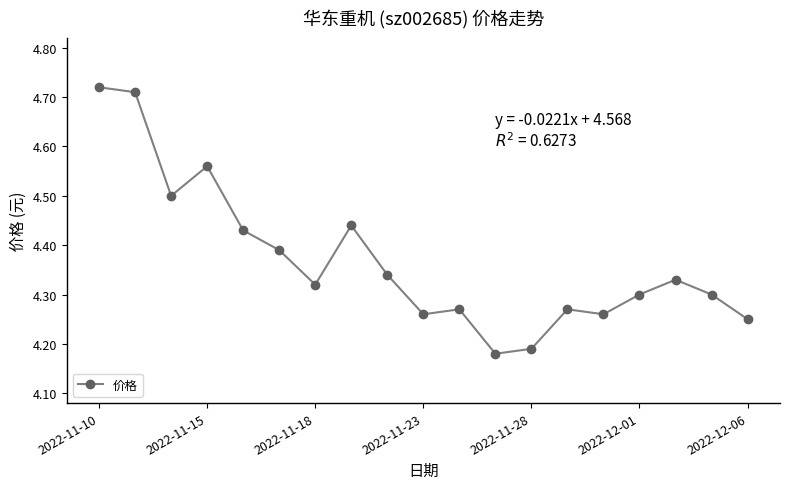

True or false: the data has more than 0 interior local peaks.

True